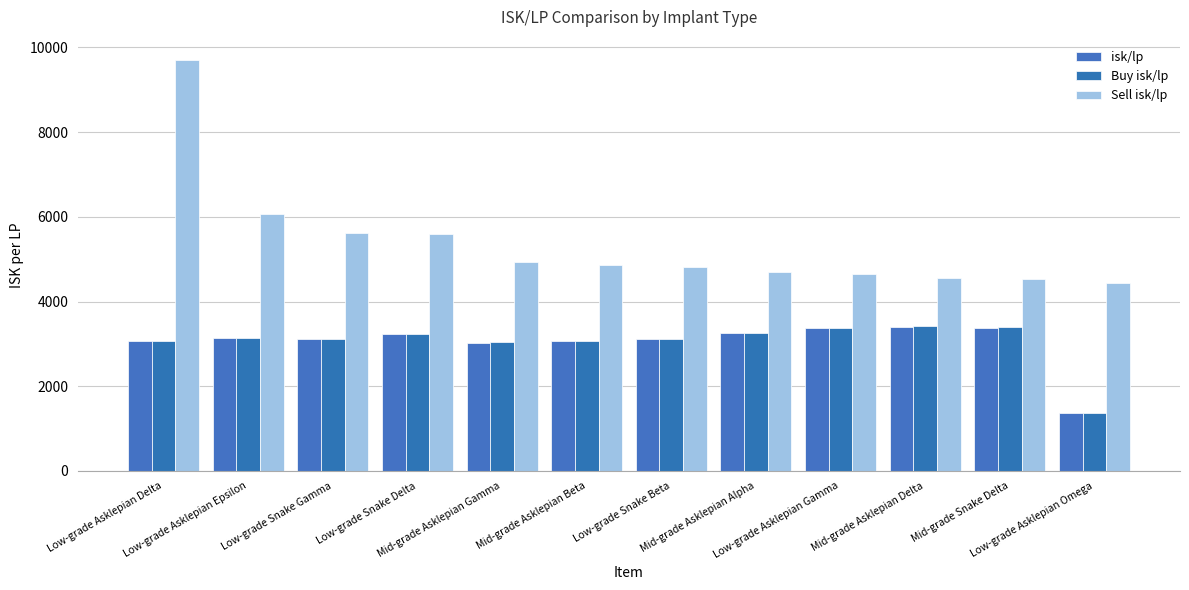

What is the maximum value for Sell isk/lp?

9695.1